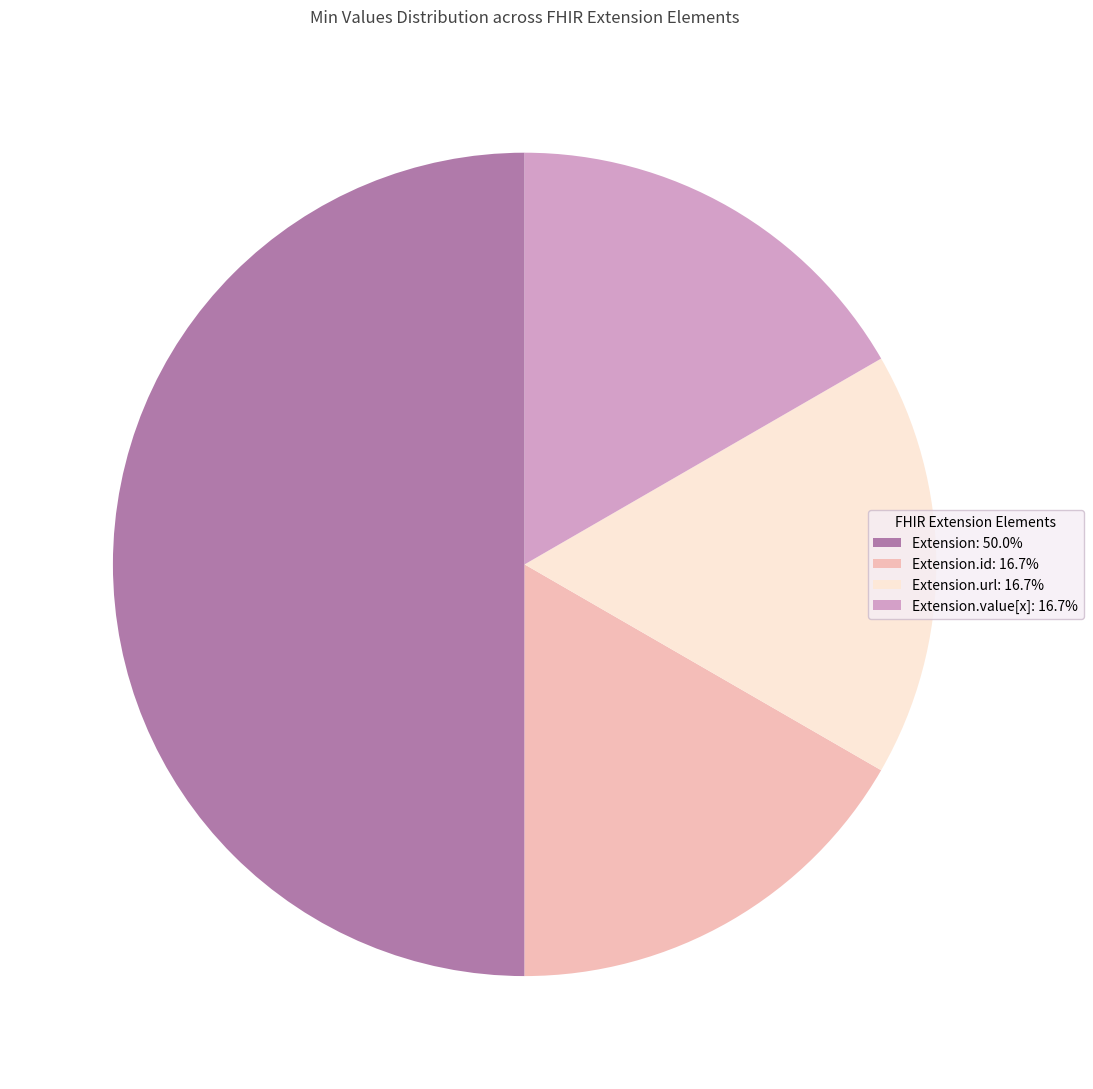

Does Extension.value[x]: 16.7% represent more than half of the total?

No